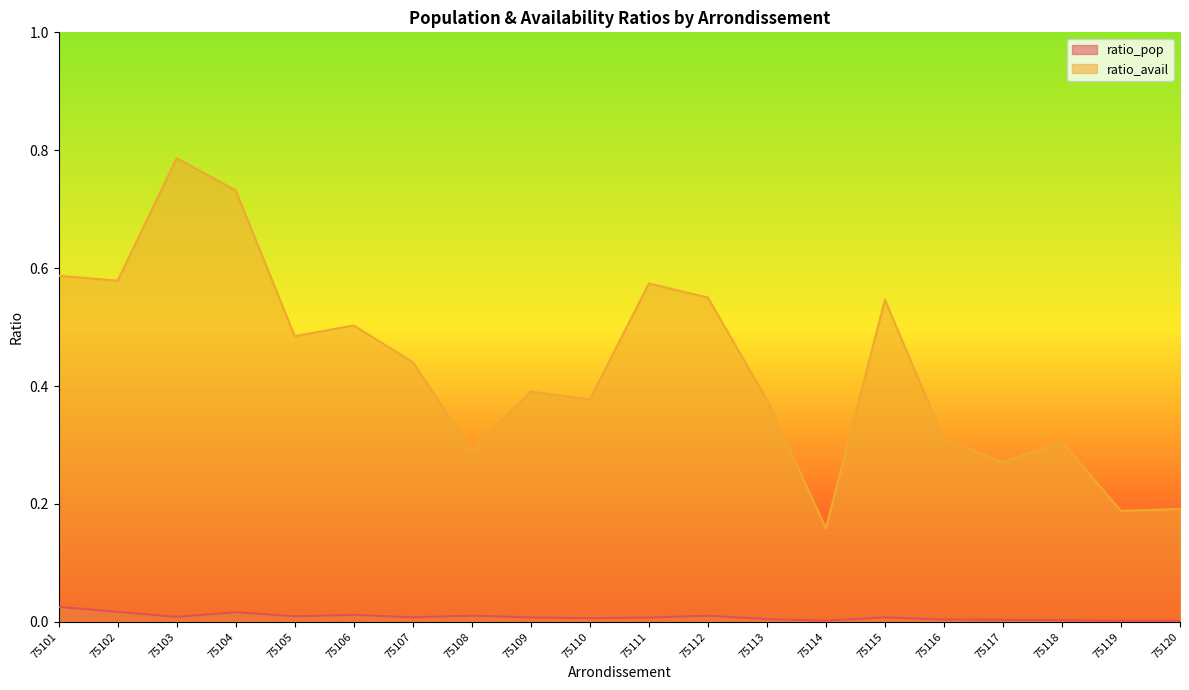

List the series in order of their overall mean, lowest first.

ratio_pop, ratio_avail